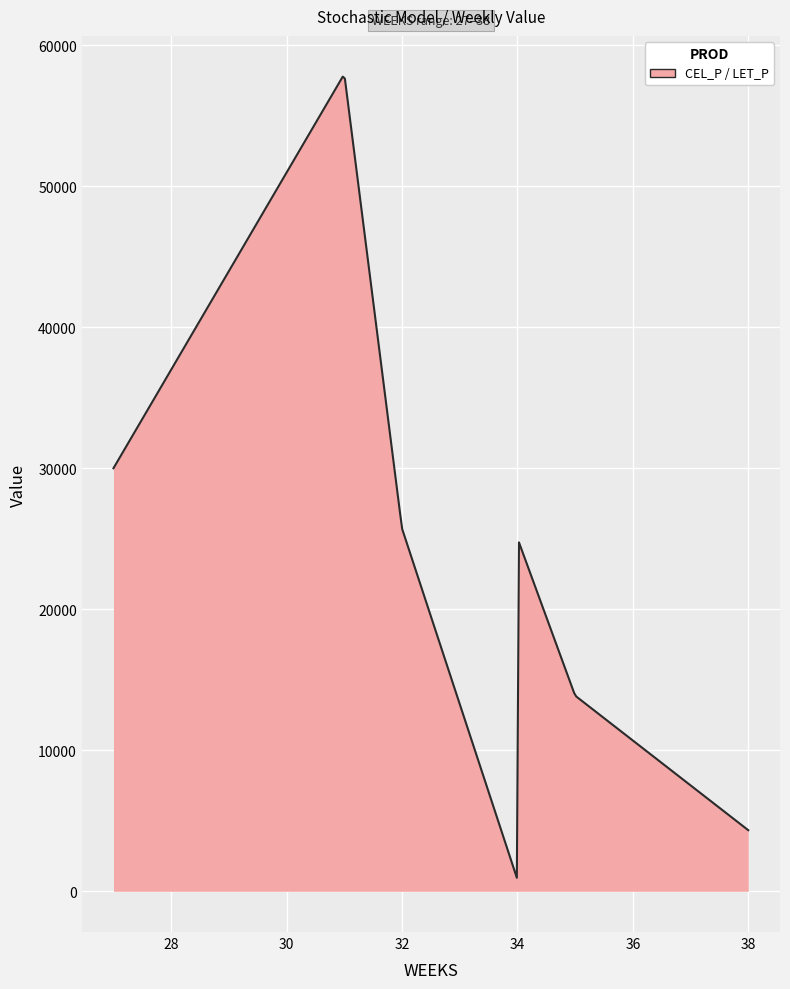

What is the maximum value shown in the chart?

57772.7